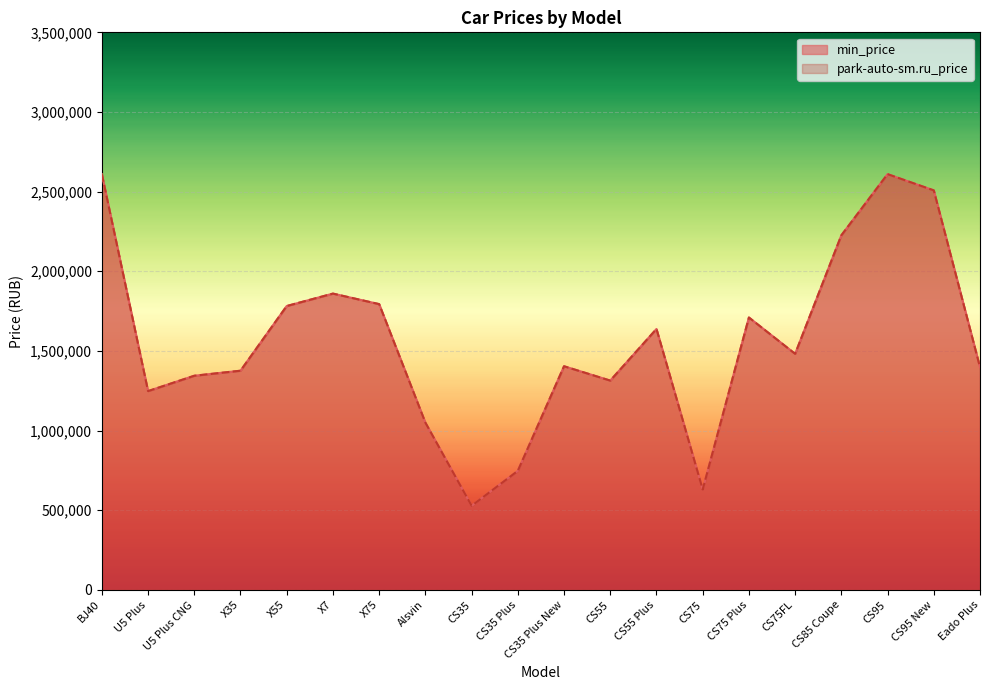

How many data points does each series have?

20